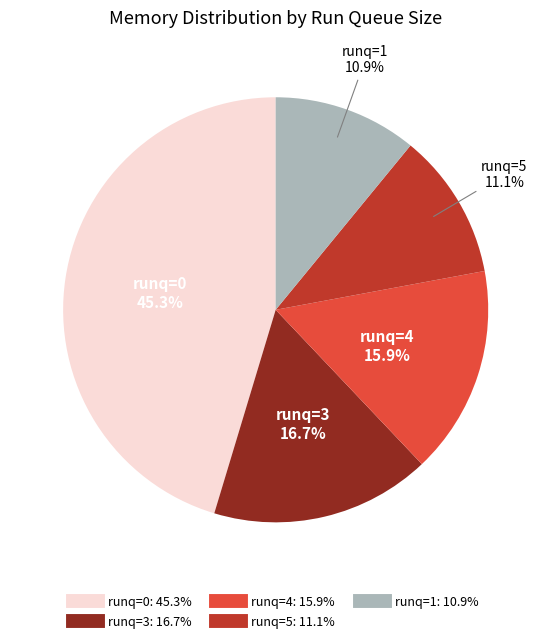

Is there a majority slice in this chart?

No